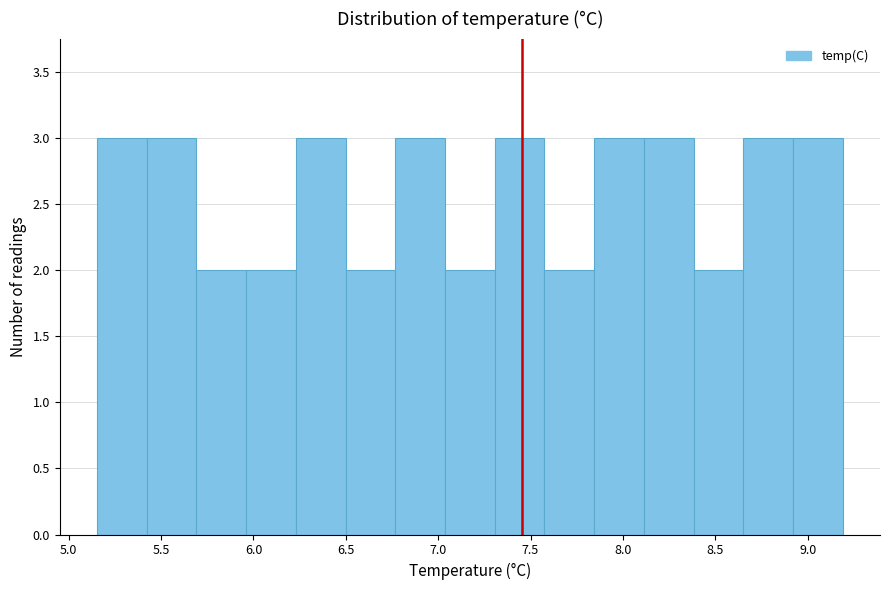

What is the height of the bar covering 5.70 to 5.95 on the x-axis? Neither the bar edges nor the heights are printed on the chart, so give them approximately, as read against the axes.

2